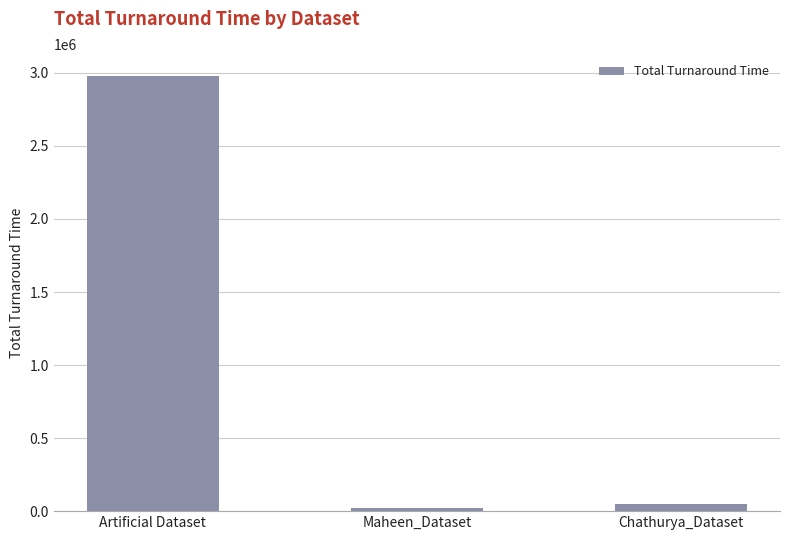

How many values are below 47546?

1